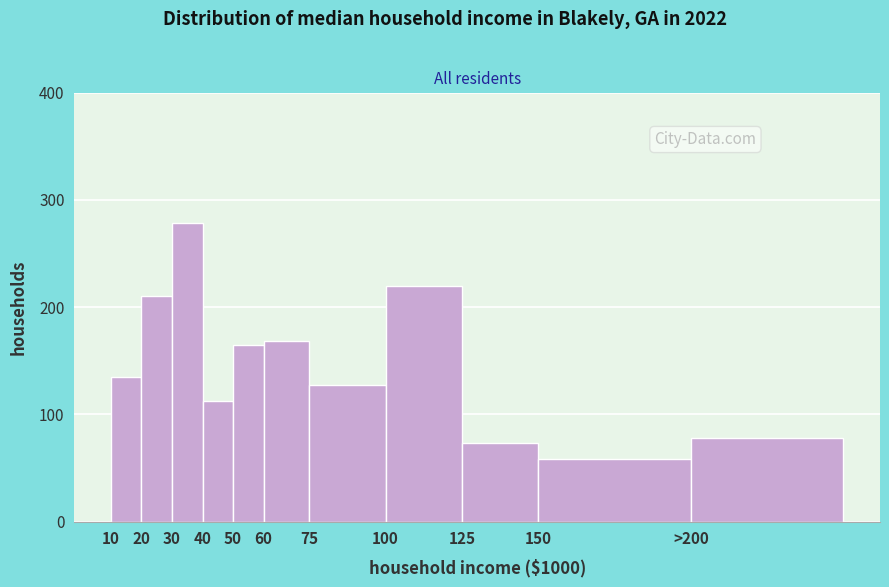

Reading left to right, list all the values displayed in this chart.

10=135	20=210	30=278	40=112	50=165	60=168	75=127	100=220	125=73	150=58	>200=78